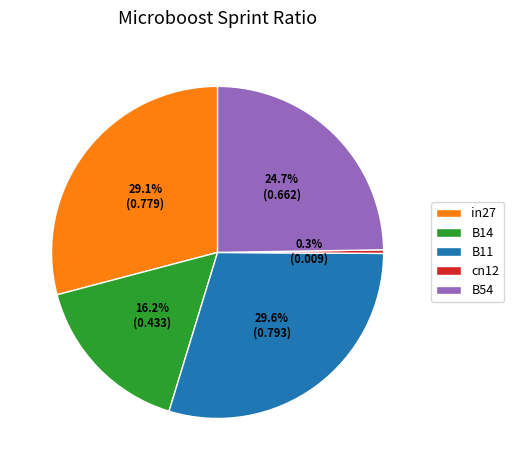

How many slices are in this pie chart?

5